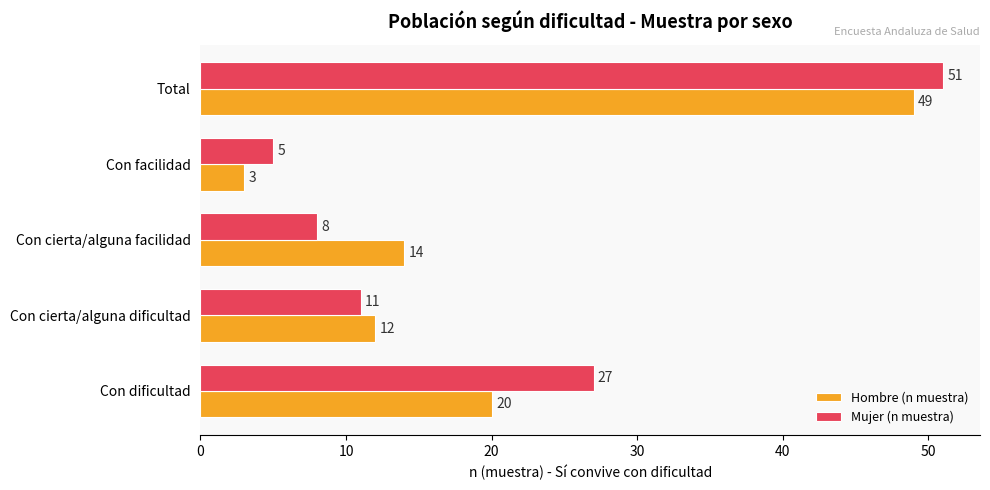

What is the sum of all Mujer (n muestra) values?

102